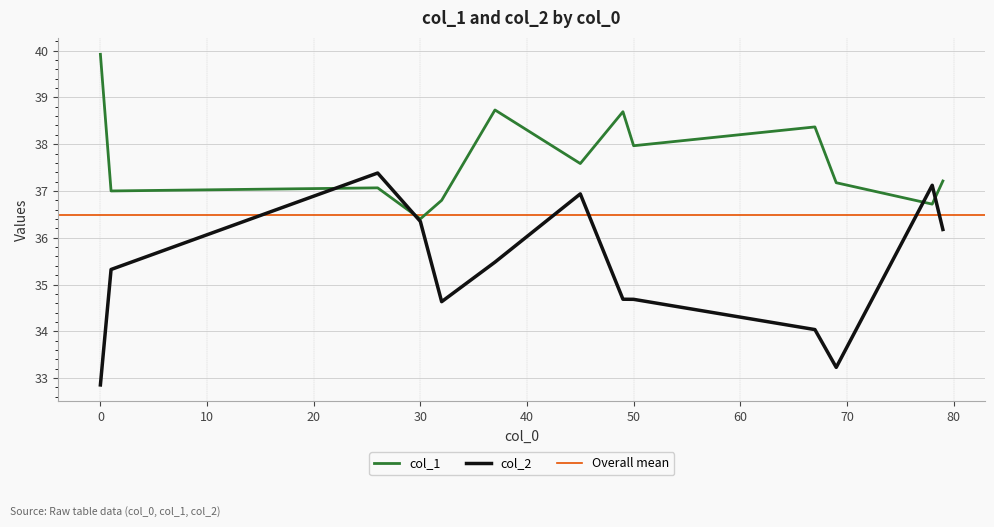

Which series changed the most between 0 and 79?

col_2